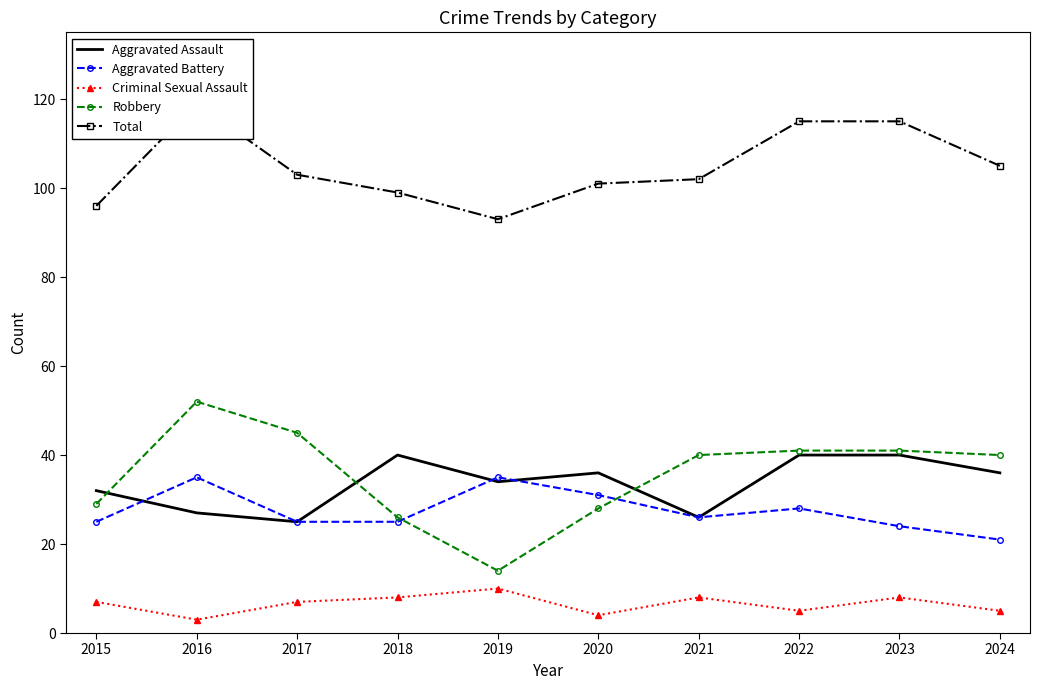

Is it true that Total equals 103 at 2017?

True